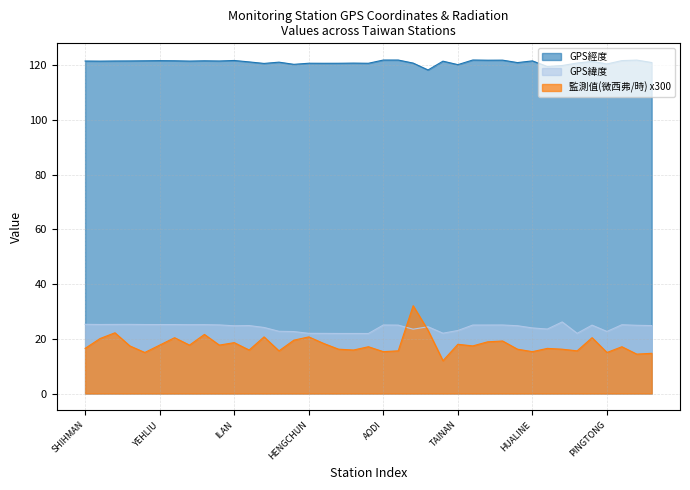

What is the label of the 23rd point from the right?

LUNGCHUAN